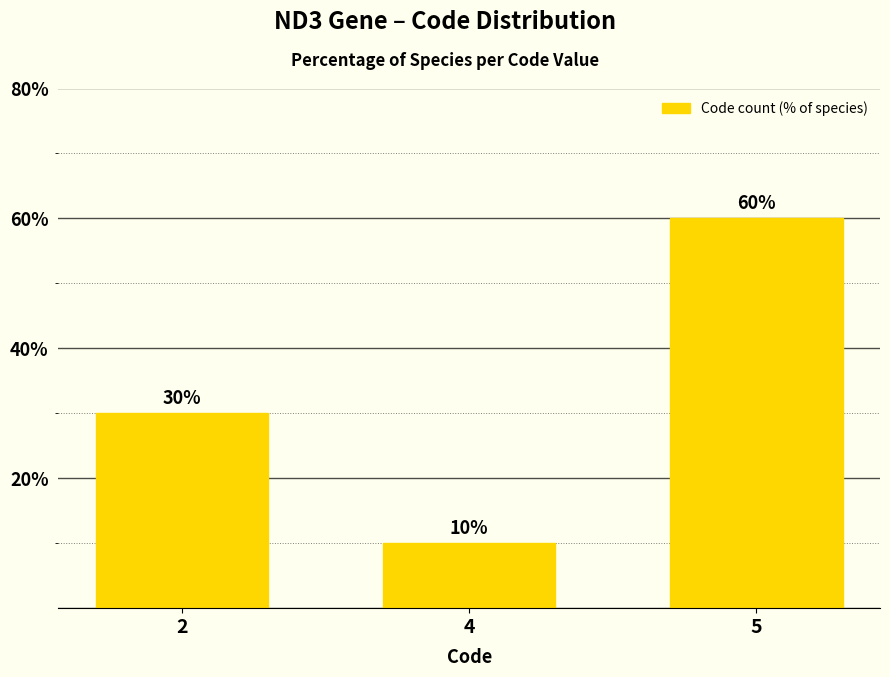

How many distinct data groups are displayed?

1